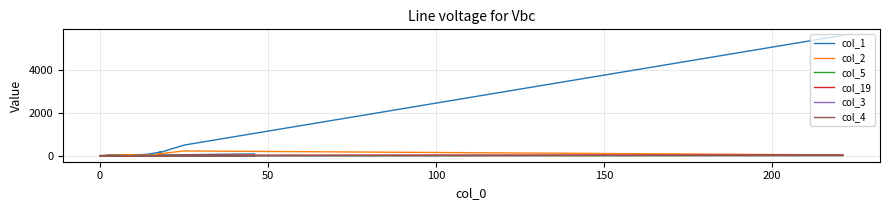

What are all the series names shown in the legend?

col_1, col_2, col_5, col_19, col_3, col_4